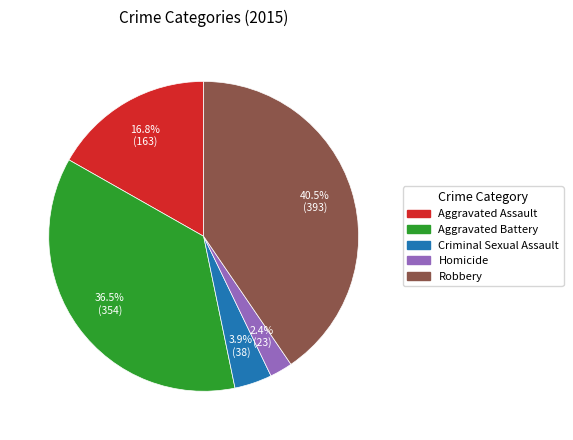

To the nearest percent, what percentage of the pie is Criminal Sexual Assault?

4%